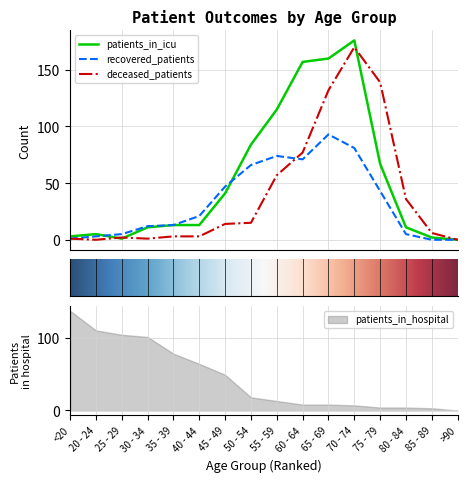

True or false: deceased_patients has more than 0 interior local peaks.

True